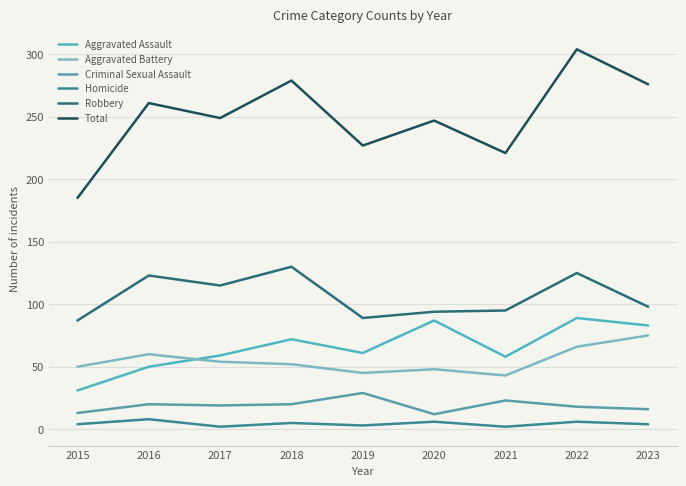

Reading left to right, extract all data points from this chart.

Aggravated Assault: 31	50	59	72	61	87	58	89	83
Aggravated Battery: 50	60	54	52	45	48	43	66	75
Criminal Sexual Assault: 13	20	19	20	29	12	23	18	16
Homicide: 4	8	2	5	3	6	2	6	4
Robbery: 87	123	115	130	89	94	95	125	98
Total: 185	261	249	279	227	247	221	304	276